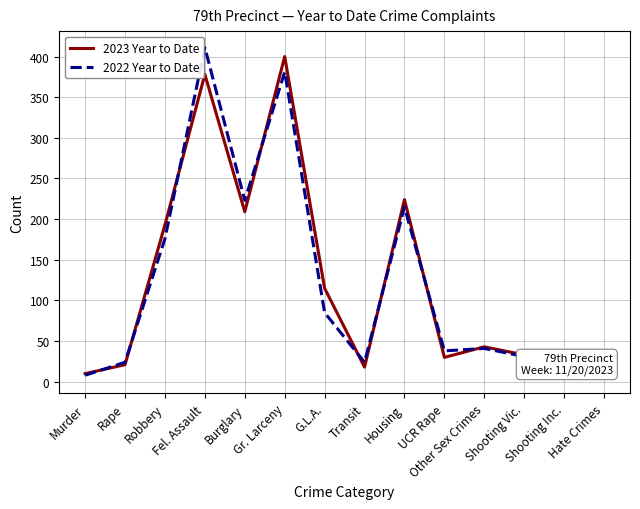

What is the maximum value for 2022 Year to Date?

411